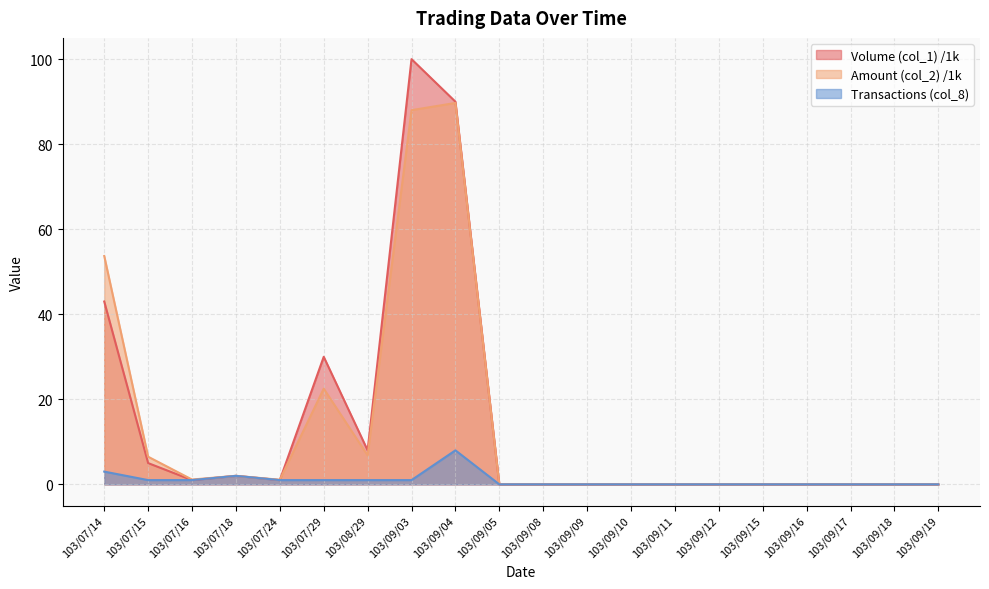

What is the difference between the second highest and minimum values in the Amount (col_2) series?

88.0